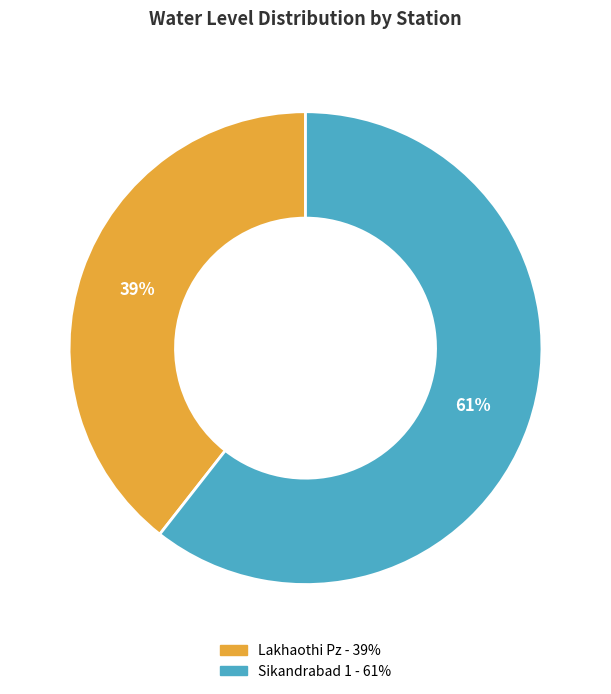

Does Lakhaothi Pz represent more than half of the total?

No